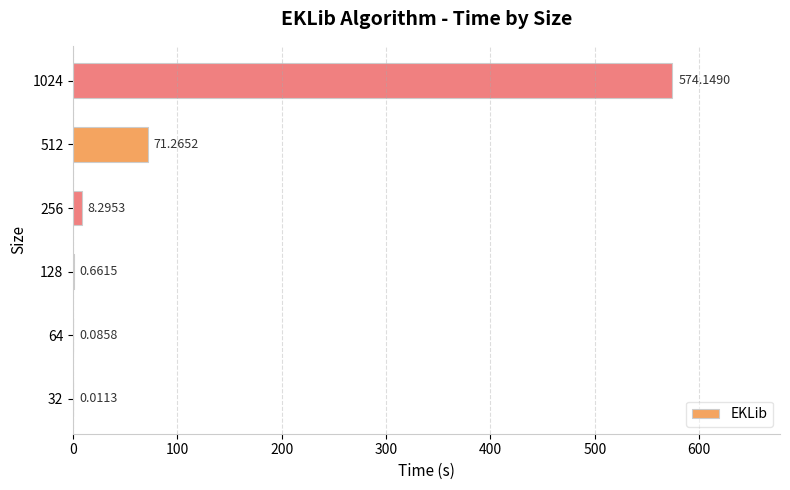

How many data points are above 8?

3